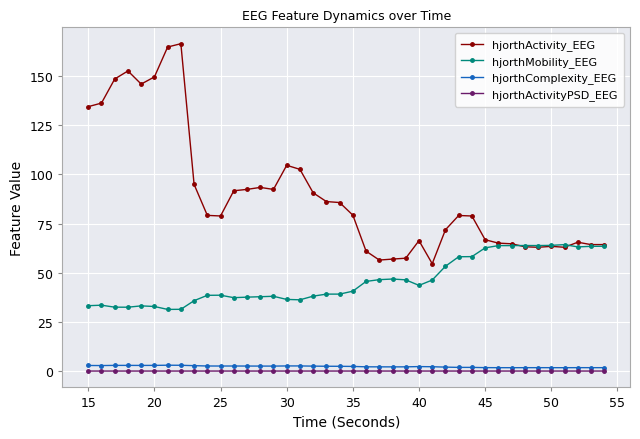

What is the lowest value of the hjorthActivity_EEG series?

54.6